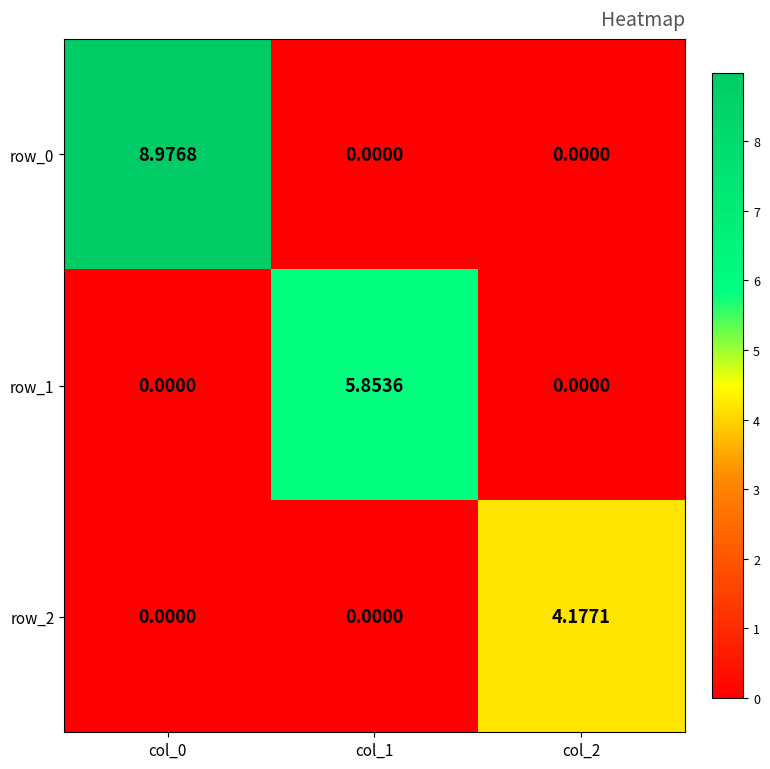

Which label corresponds to the smallest value in the chart?

col_1